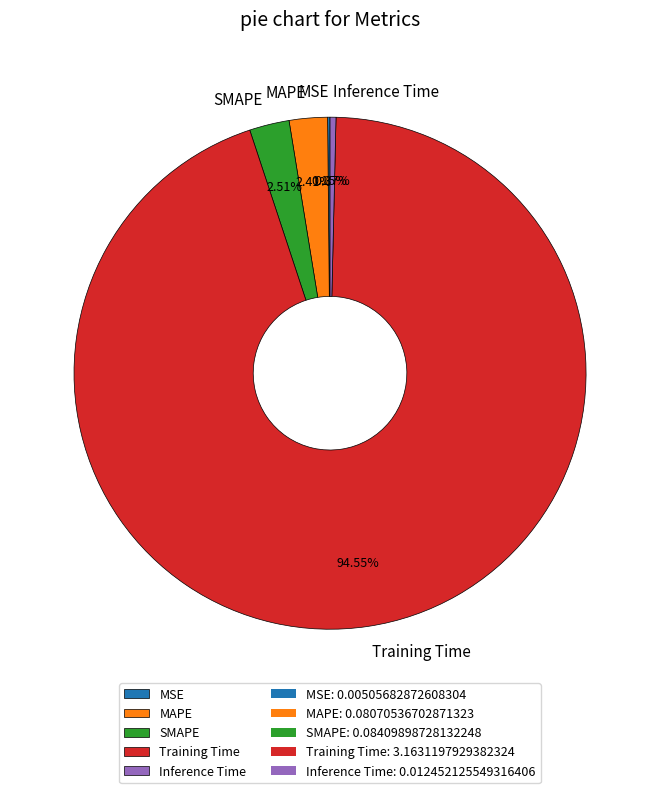

True or false: MAPE accounts for 15% of the total.

False